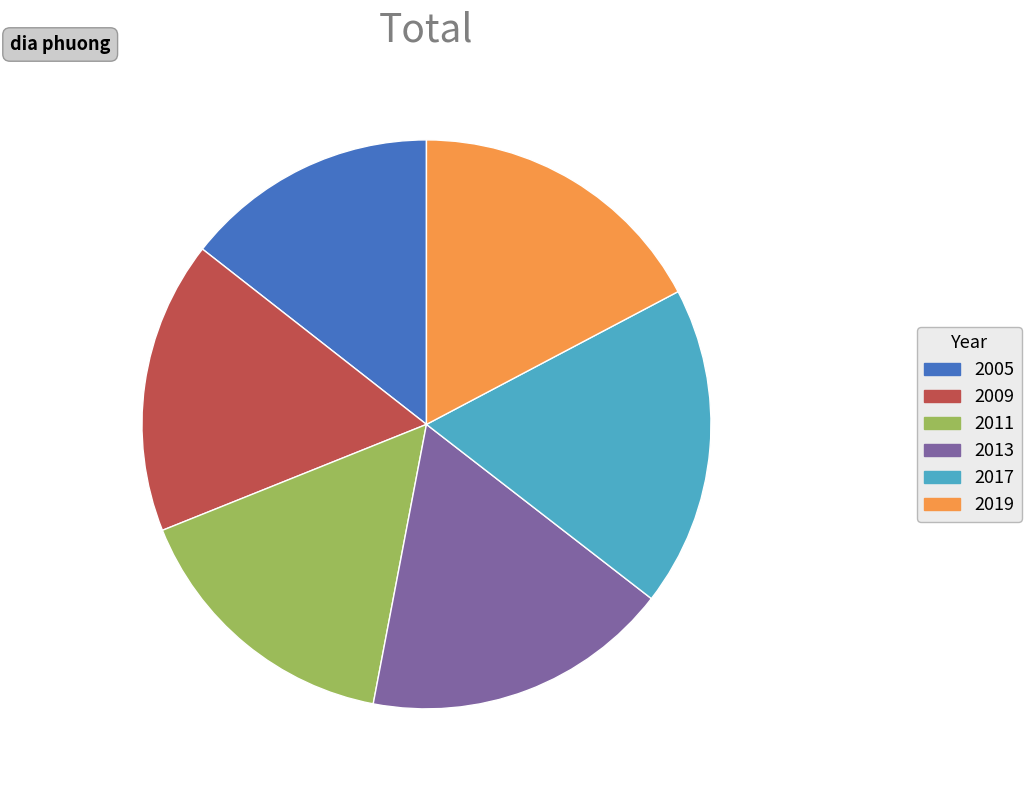

Combined, do 2011 and 2009 account for over 50%?

No